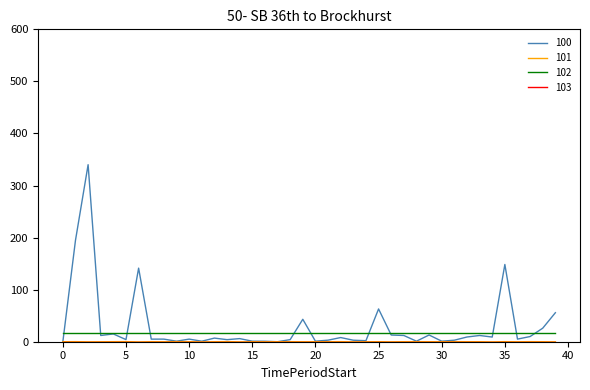

What is the maximum value shown in the chart?

340.0